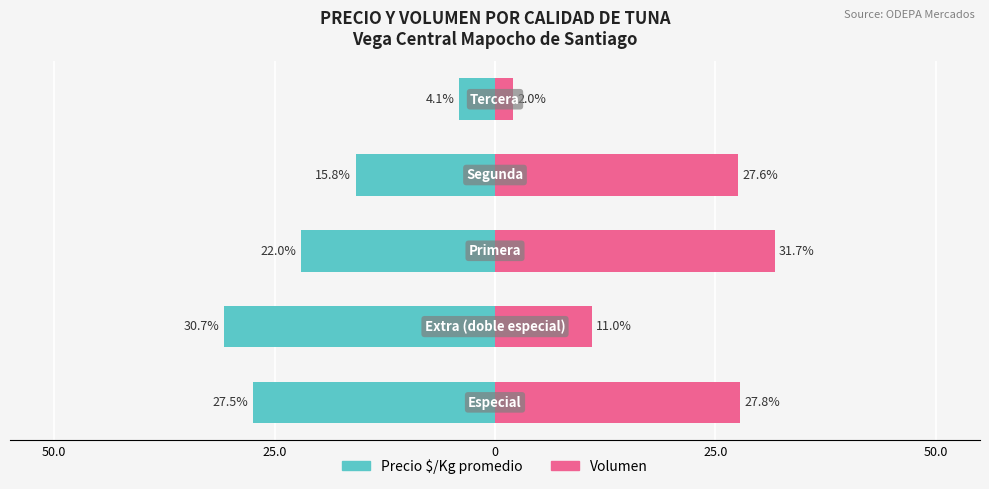

Count the number of data series in this chart.

2